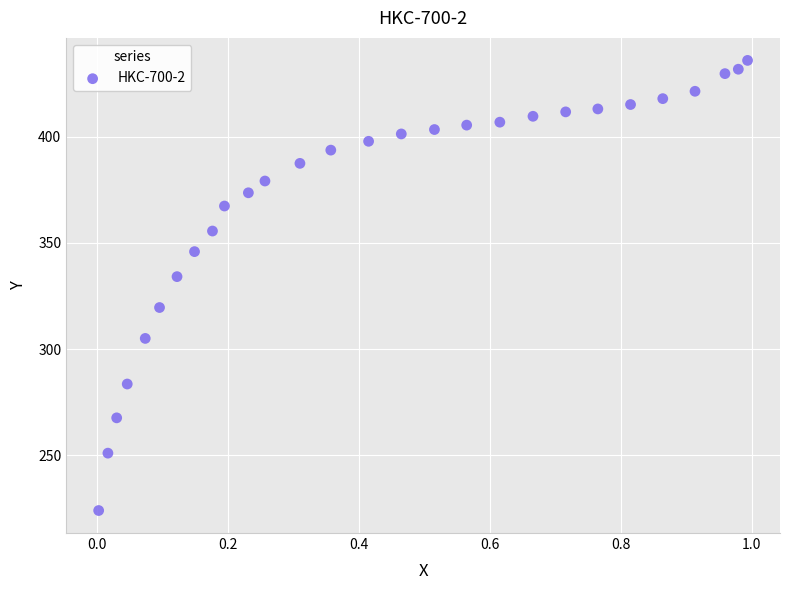

What Y value in the scatter plot is closest to 329?

334.1